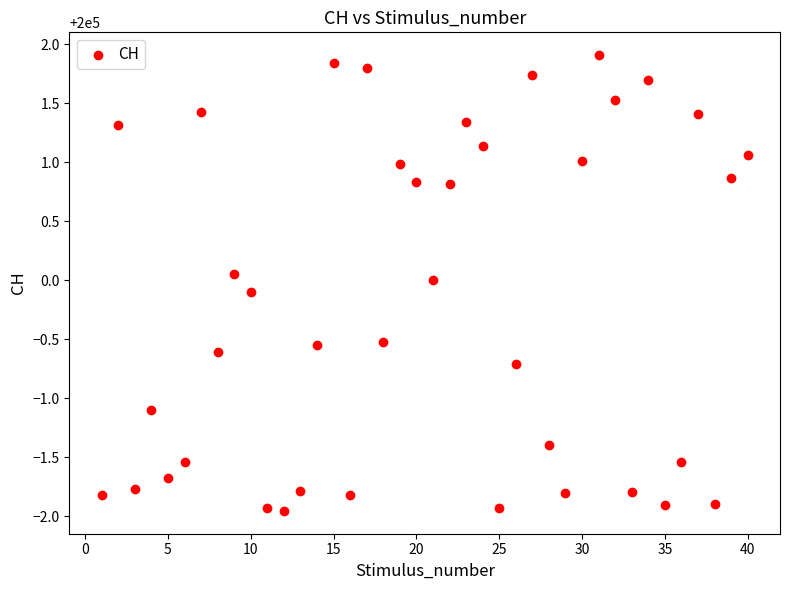

What is the range of X values (max minus min)?

39.0